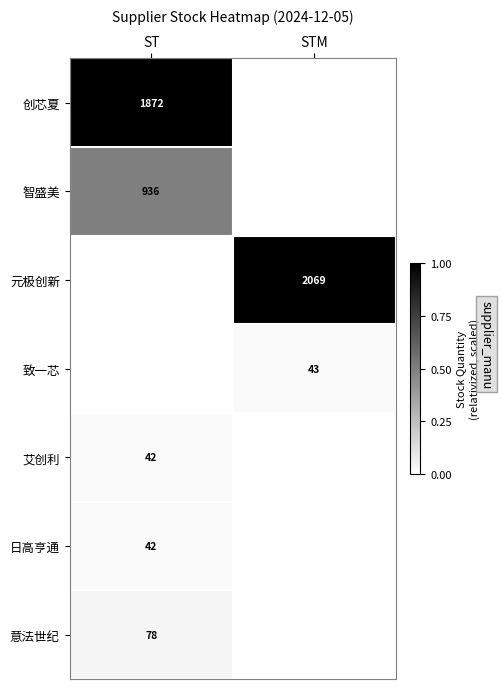

True or false: 元极创新 has a value of 2069 at STM.

True